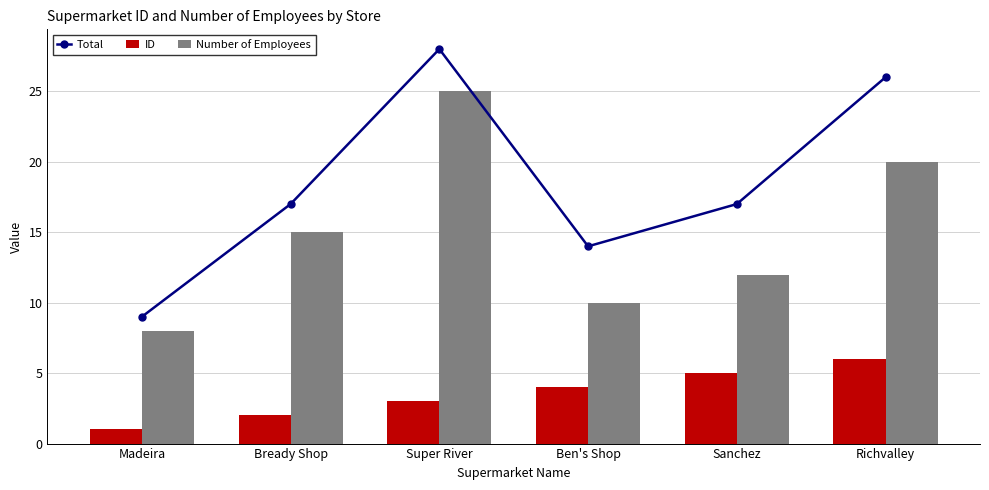

Reading left to right, list all the values displayed in this chart.

Total: Madeira=9	Bready Shop=17	Super River=28	Ben's Shop=14	Sanchez=17	Richvalley=26
ID: Madeira=1	Bready Shop=2	Super River=3	Ben's Shop=4	Sanchez=5	Richvalley=6
Number of Employees: Madeira=8	Bready Shop=15	Super River=25	Ben's Shop=10	Sanchez=12	Richvalley=20